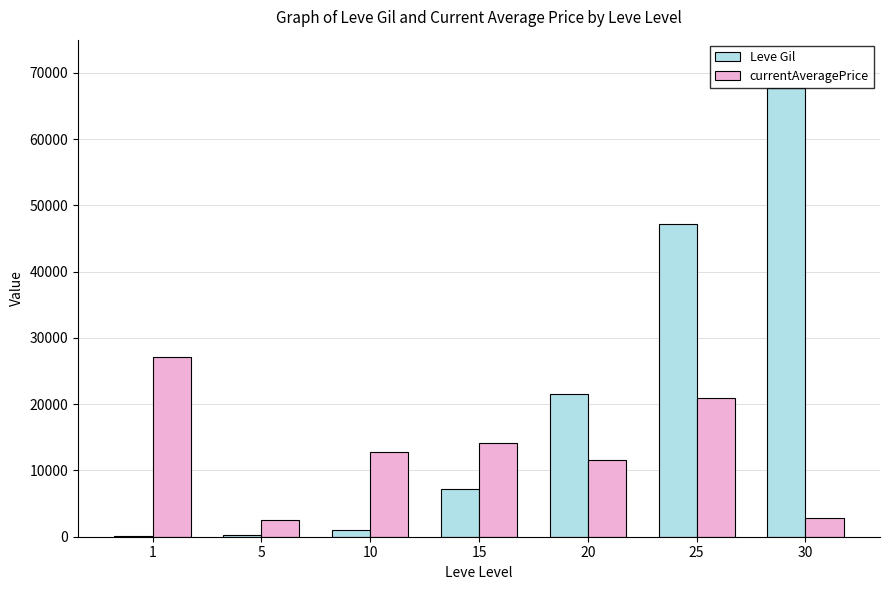

The value of Leve Gil at 15 is 10717. True or false?

False